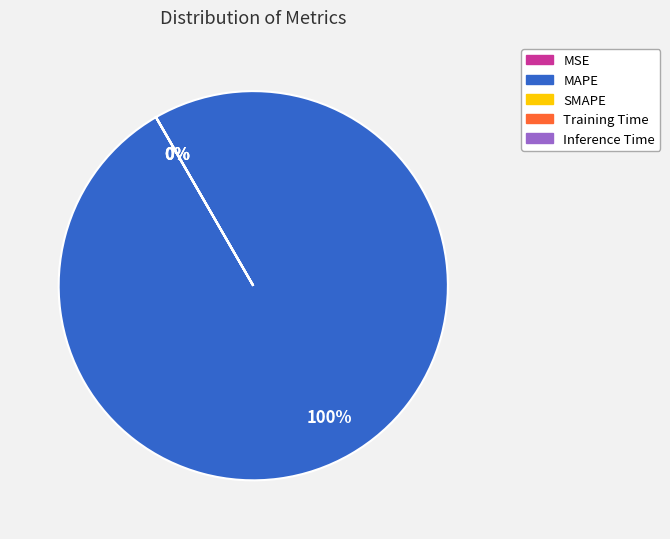

Is there a majority slice in this chart?

Yes